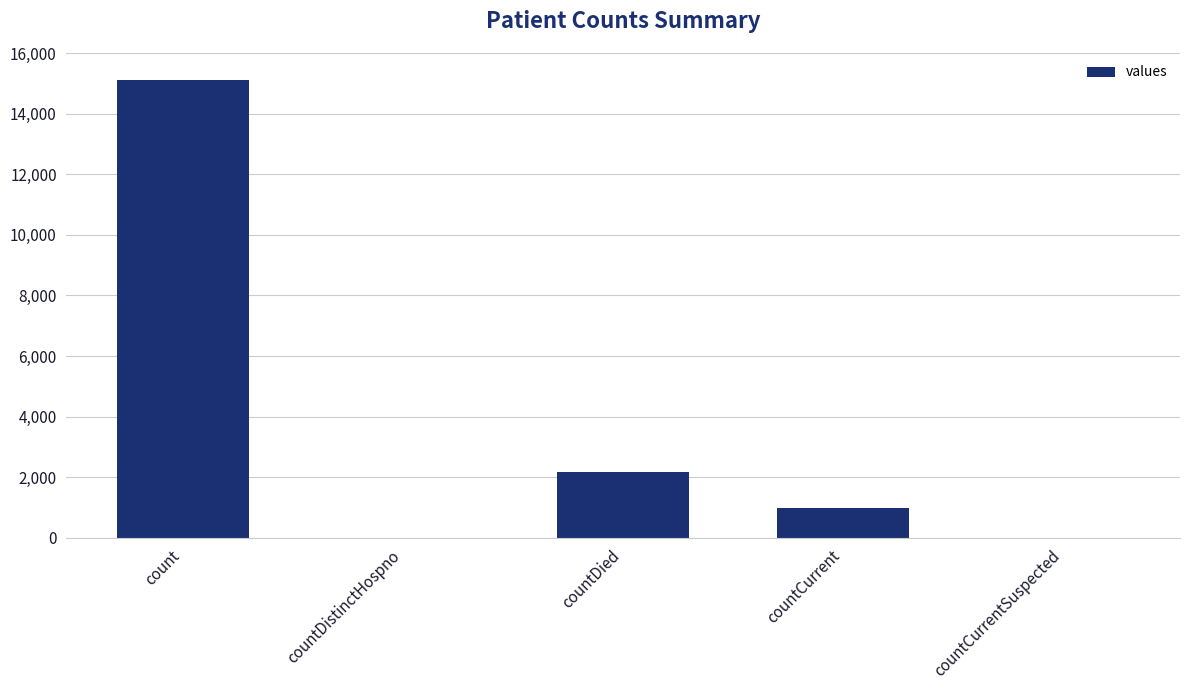

Where is the data nearest to the value 7555?

countDied